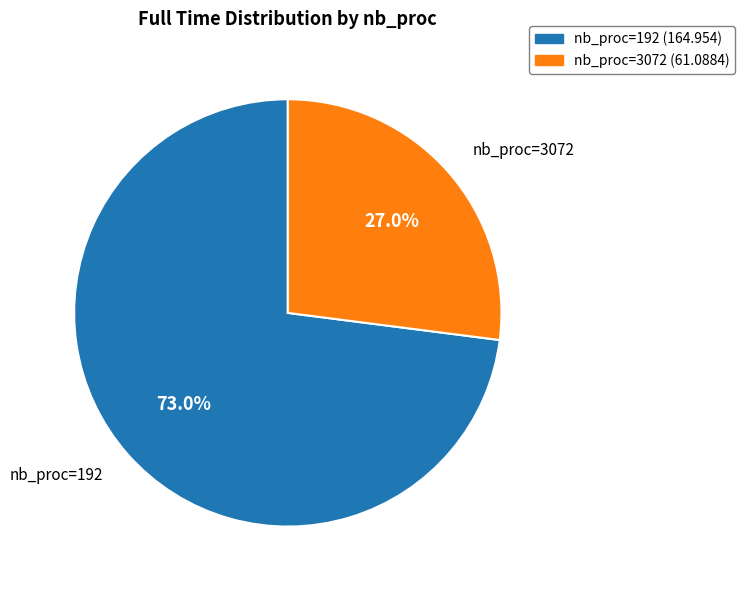

Rank the categories by value from lowest to highest.

nb_proc=3072, nb_proc=192